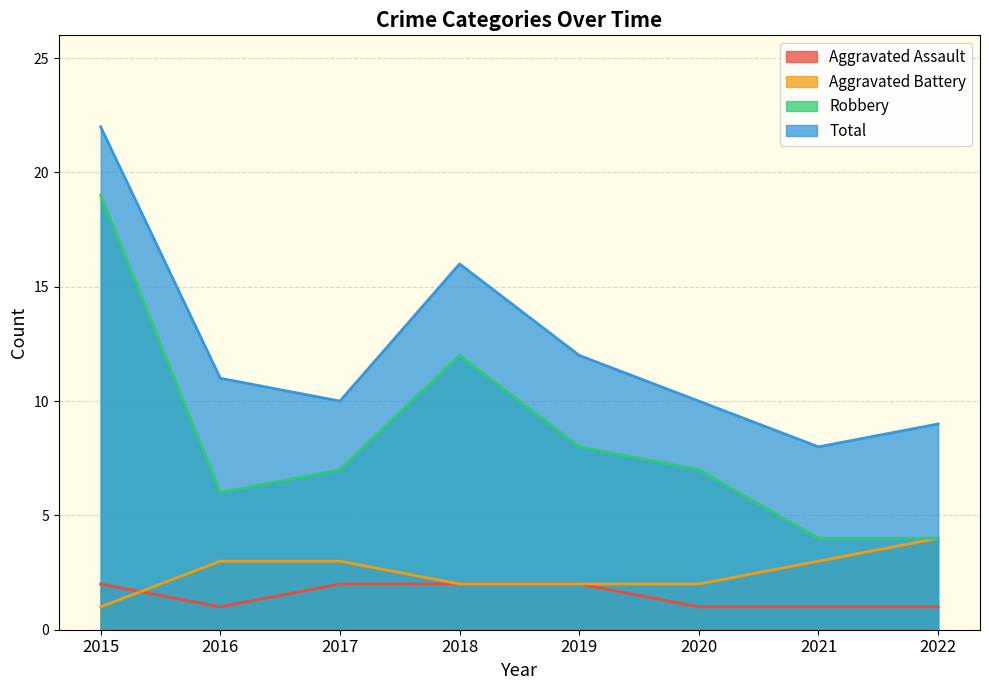

At which category does the chart reach its peak across all series?

2015